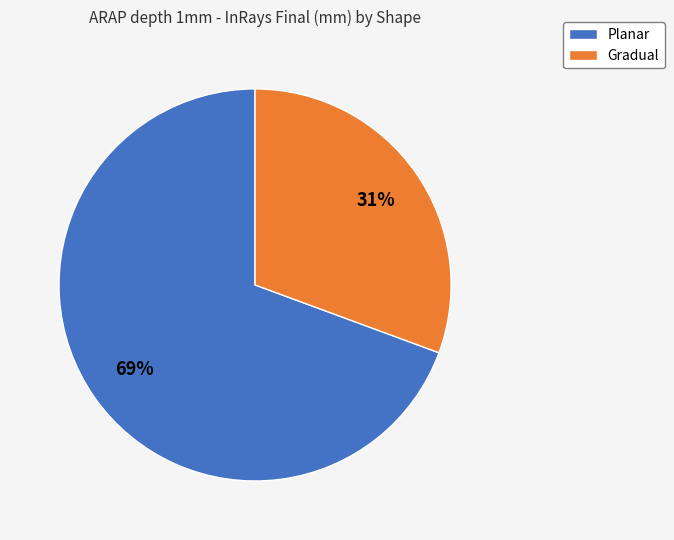

Count the number of slices in the pie.

2